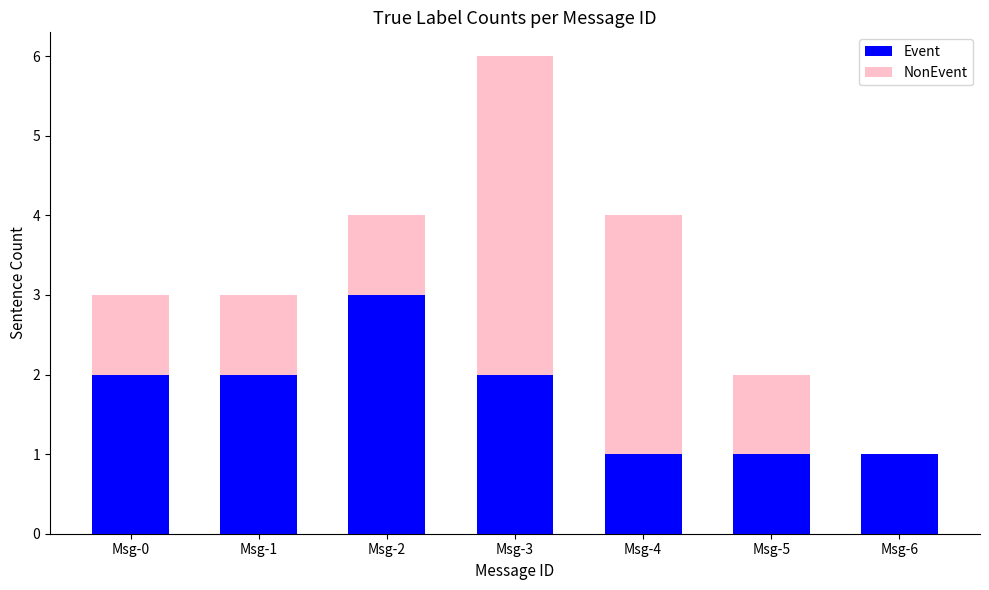

True or false: Event has a value of 3 at Msg-3.

False